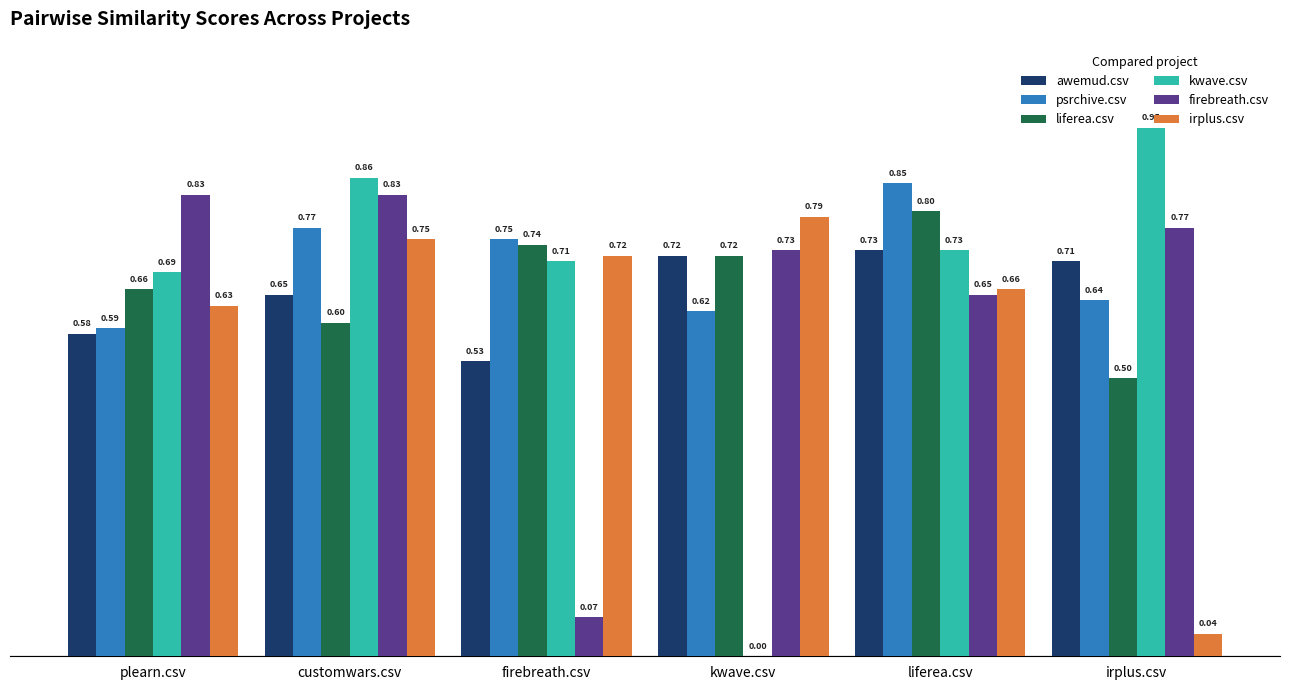

Is it true that psrchive.csv equals 0.8 at liferea.csv?

True